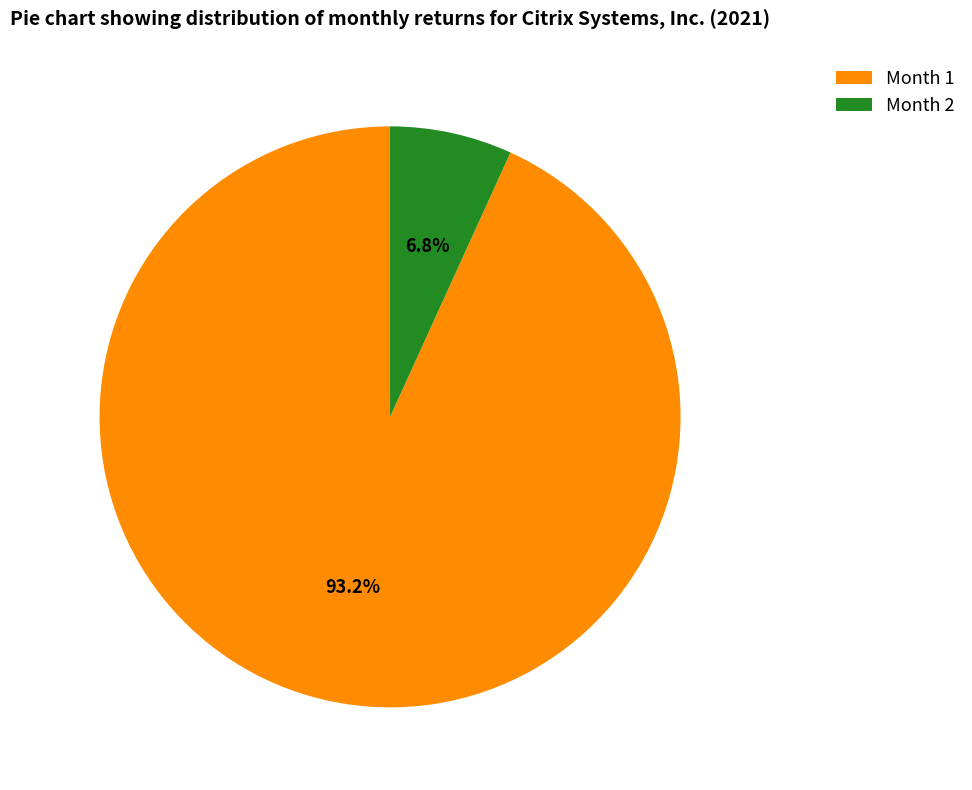

To the nearest percent, what is the average slice percentage?

50%